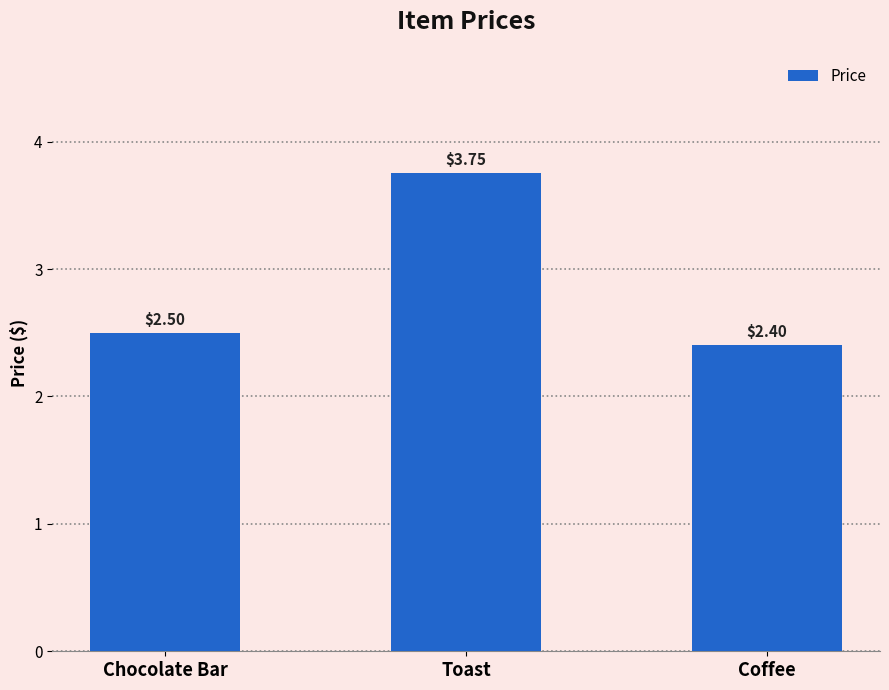

At which category does the chart reach its peak across all series?

Toast